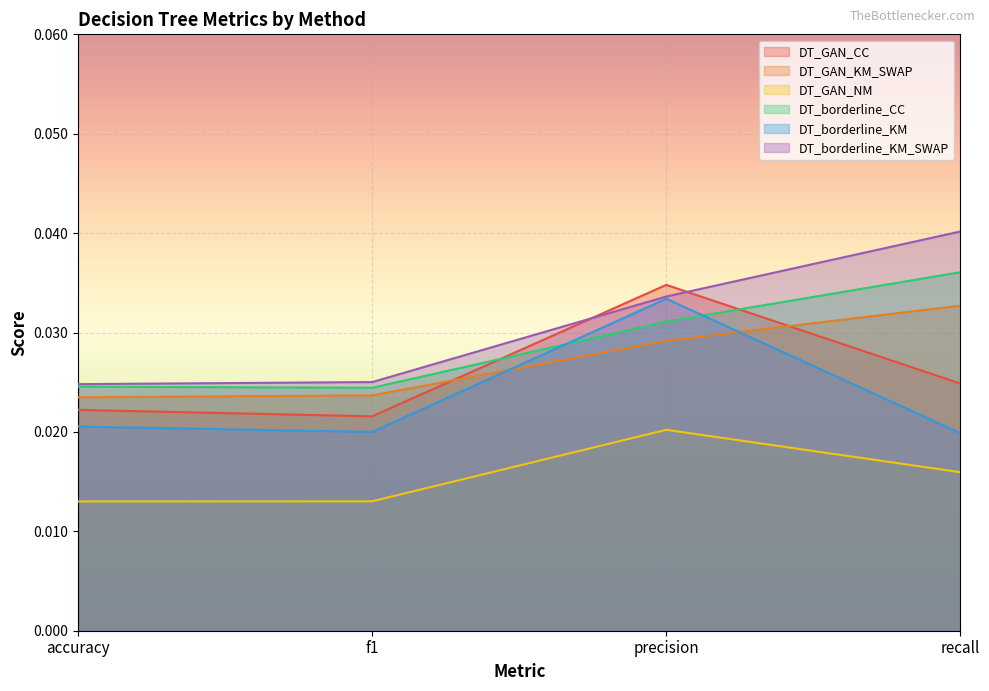

Between recall and f1, which is larger?

recall